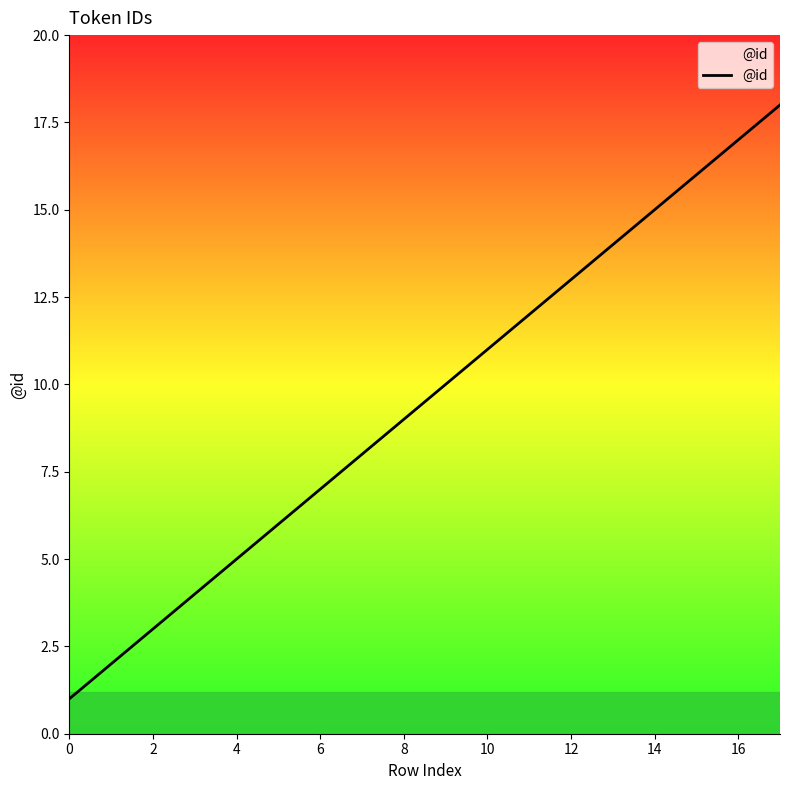

Does the chart display data point markers on the line(s)?

No